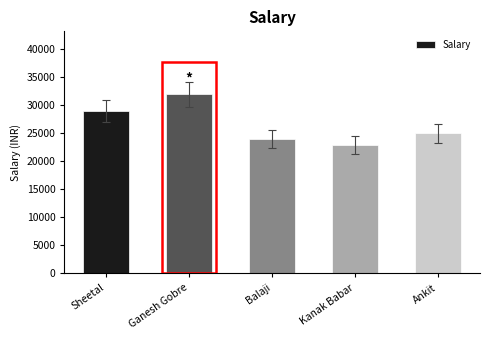

What is the difference between the maximum and minimum values?

9000